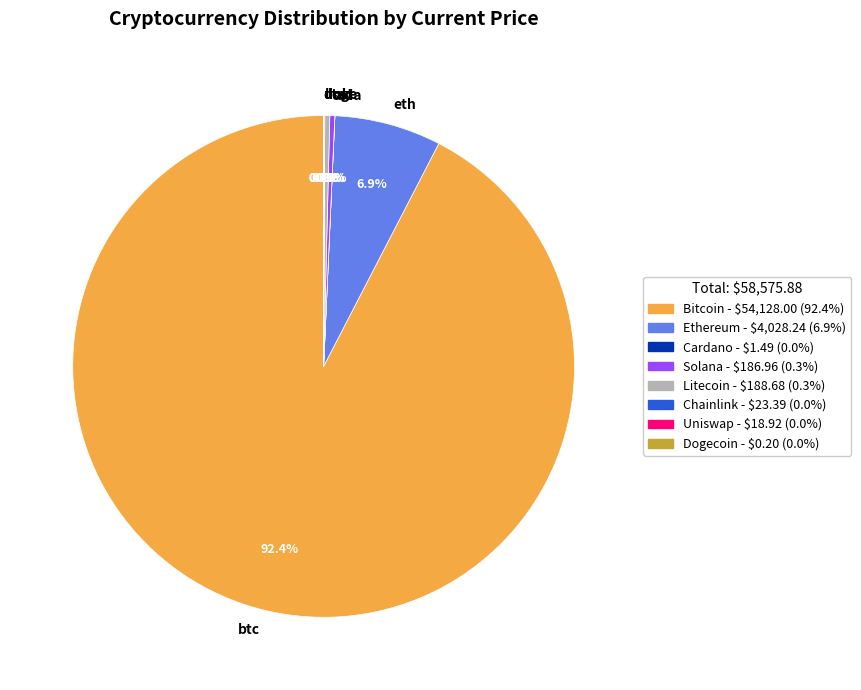

Which slice is the largest?

btc